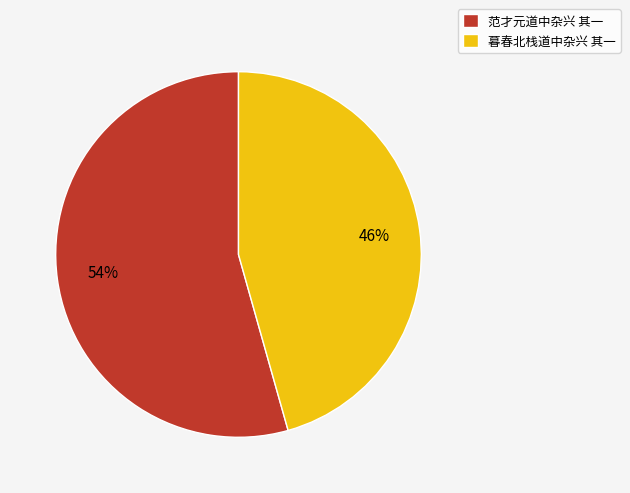

Which has a higher value, 范才元道中杂兴 其一 or 暮春北栈道中杂兴 其一?

范才元道中杂兴 其一